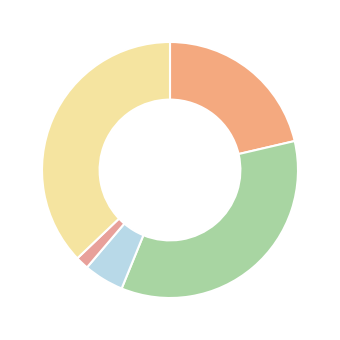

Which category has the smallest portion of the pie?

Homicide